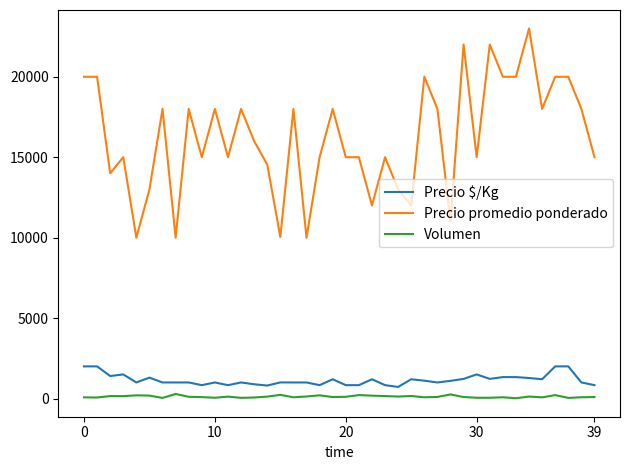

What is the greatest value displayed?

23000